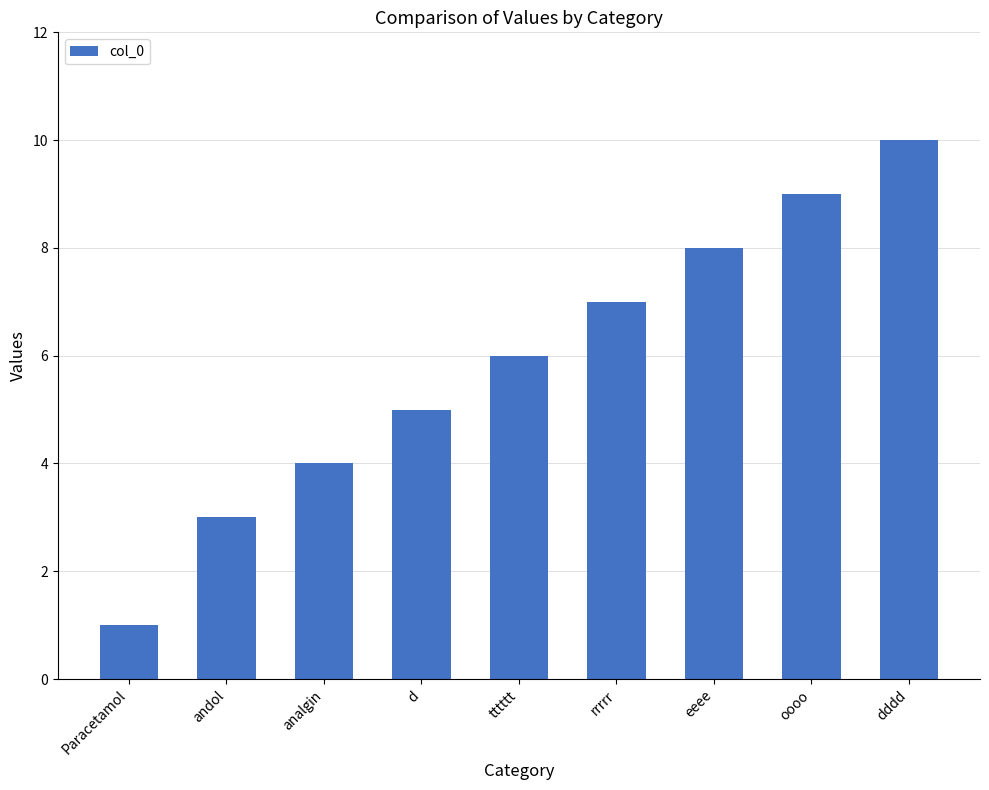

The chart shows a value of 9 at oooo. True or false?

True